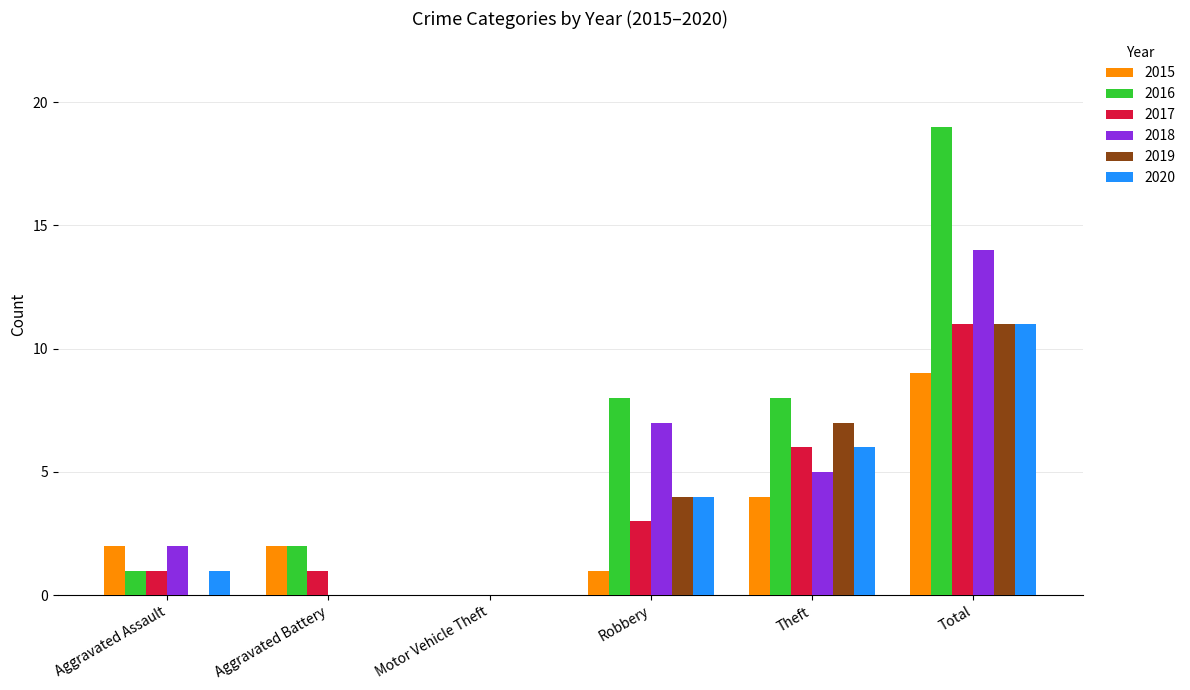

What is the sum of all 2019 values?

22